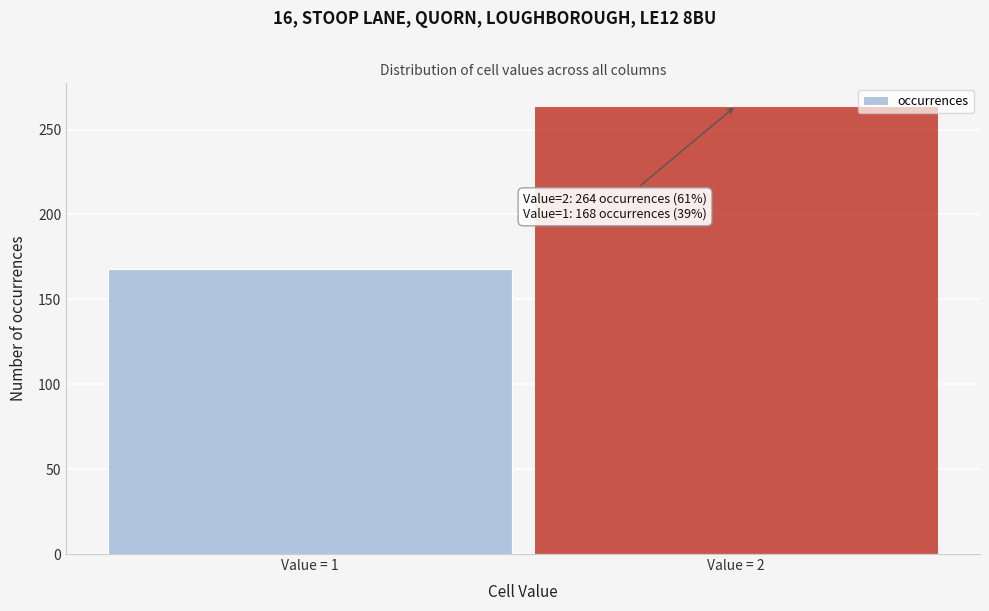

Reading left to right, extract all data points from this chart.

Value = 1=168	Value = 2=264